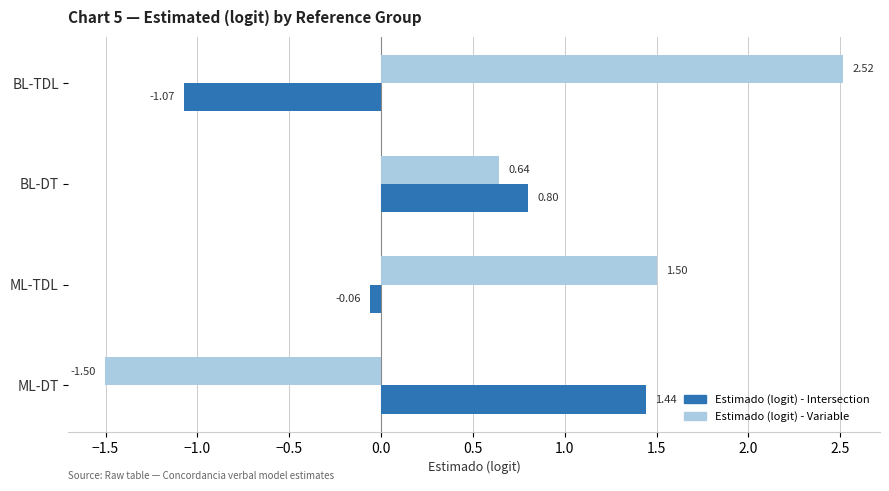

At which label does Estimado (logit) - Intersection reach its peak?

ML-DT